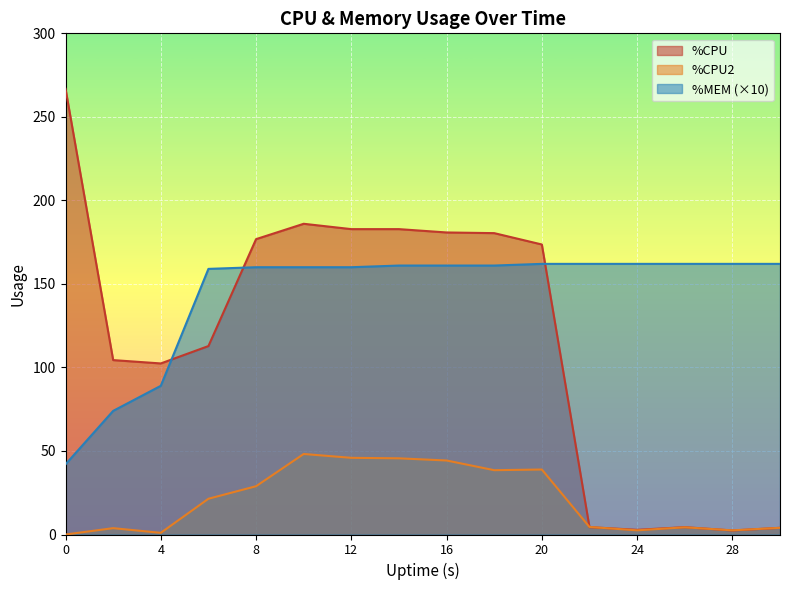

True or false: %MEM has more than 2 points higher than both neighbors.

False